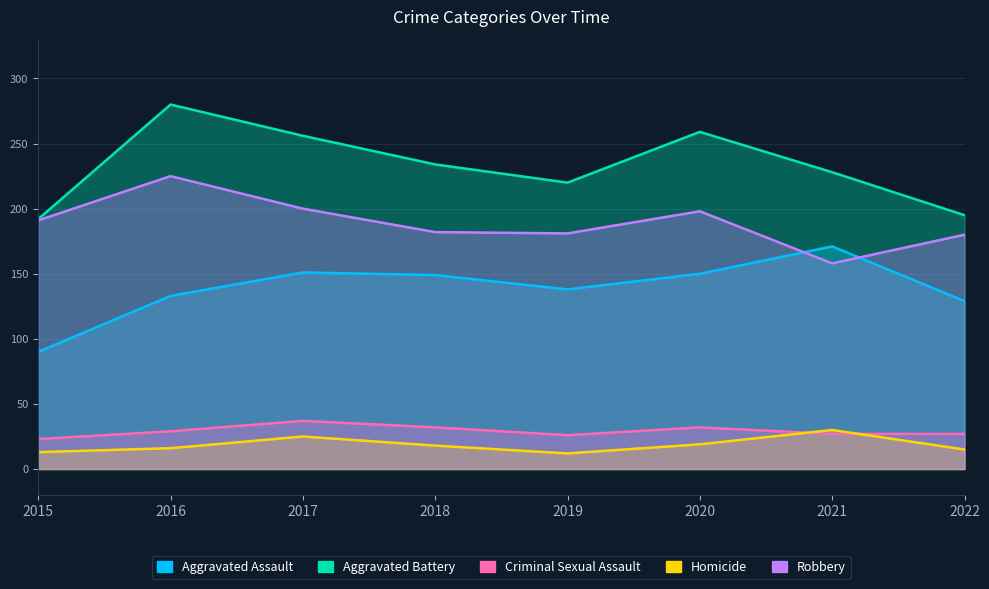

The value of Homicide at 2019 is 4. True or false?

False